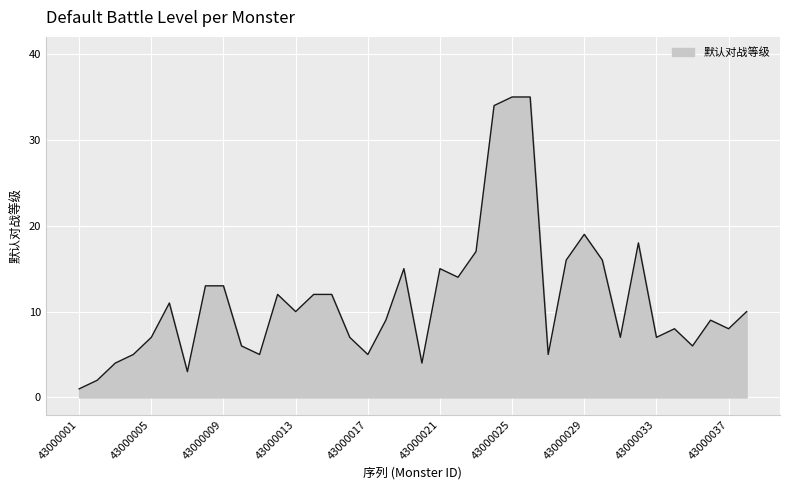

What is the greatest value displayed?

35